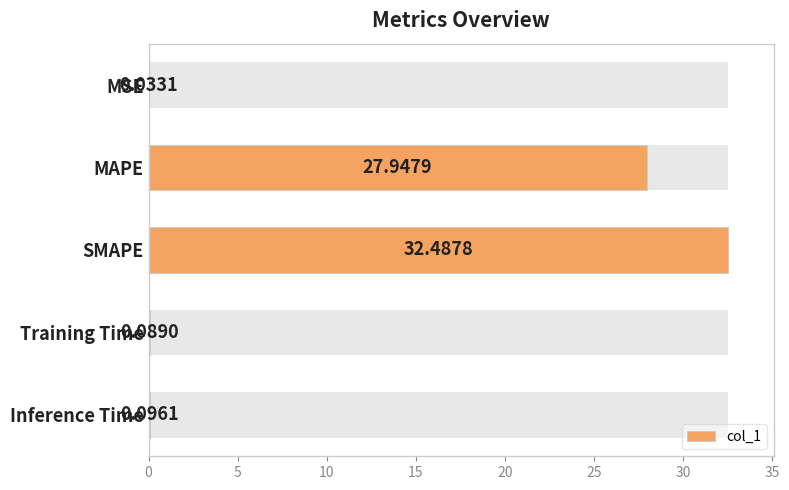

What is the difference between the maximum and minimum values?

32.5